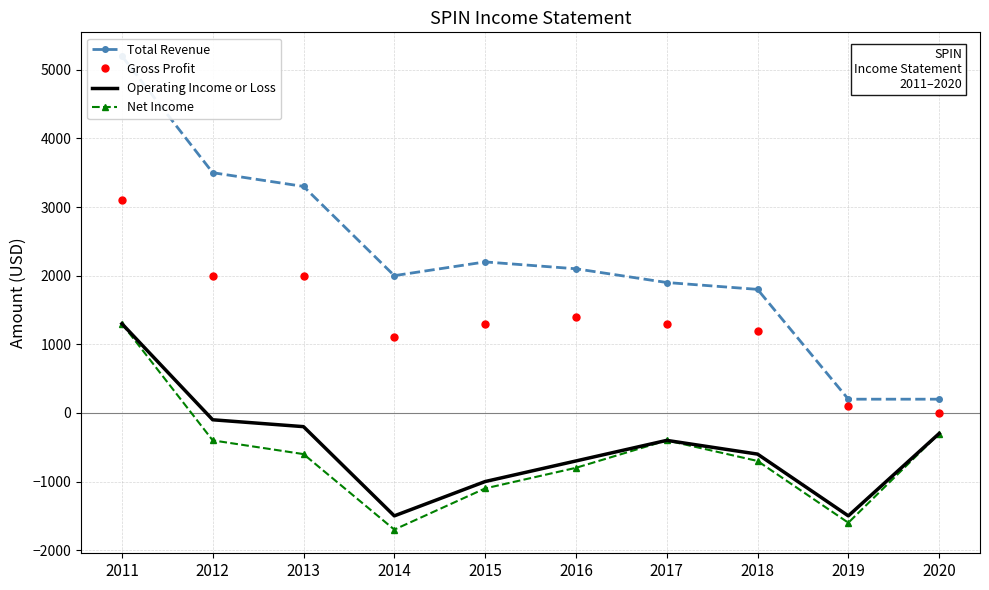

What is the difference between the Operating Income or Loss values at 2014 and 2018?

900